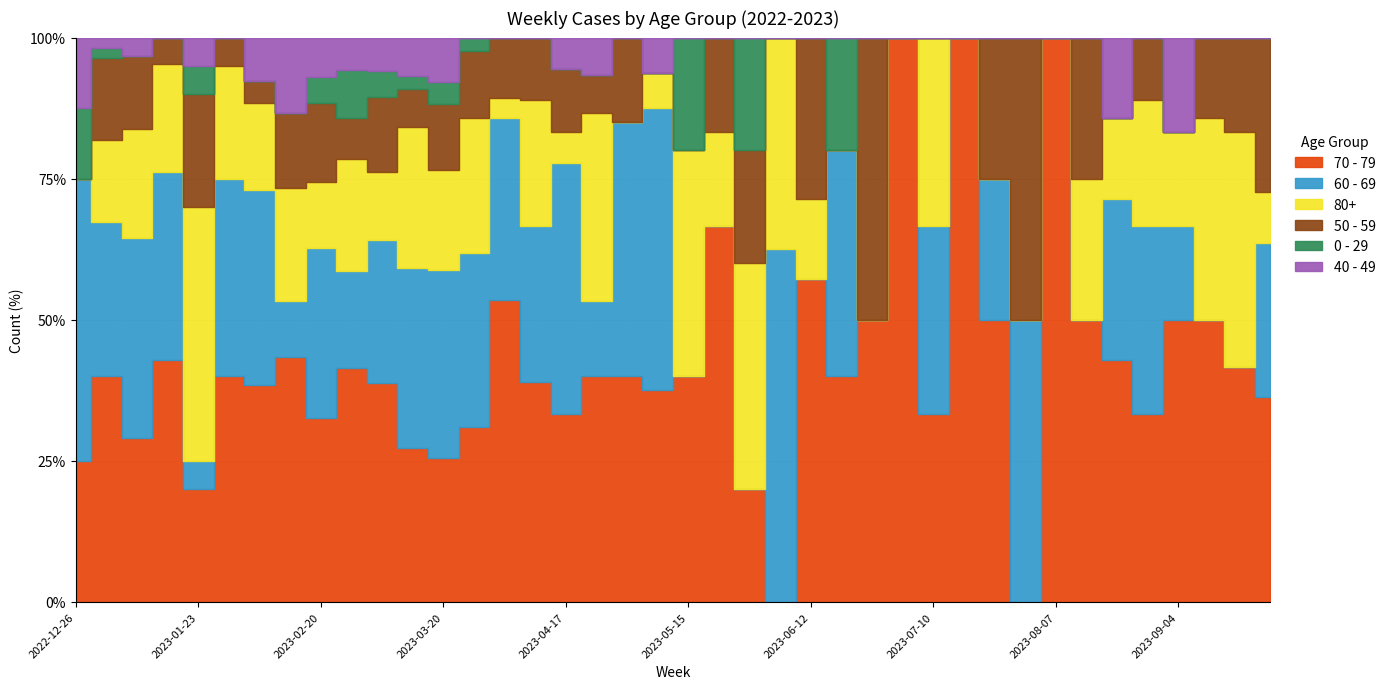

Which series has the largest total across all categories?

70 - 79